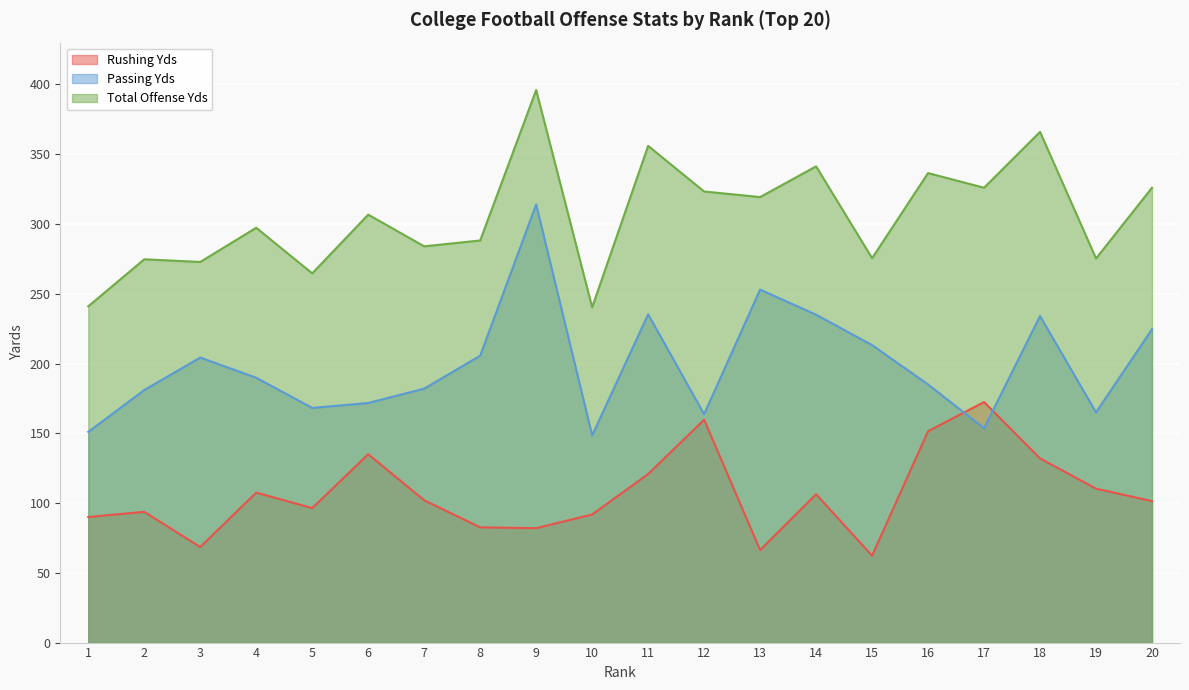

What is the difference between the maximum and minimum values in the Total Offense Yds series?

155.7